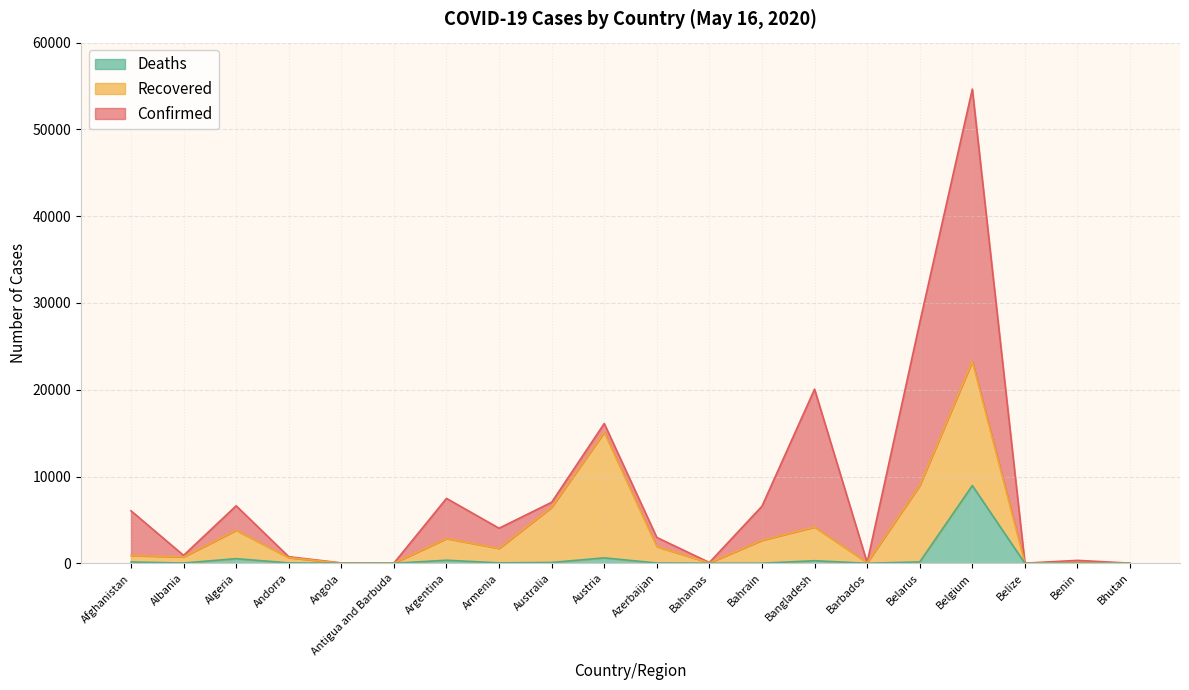

At which category is the sum across all series the highest?

Belgium